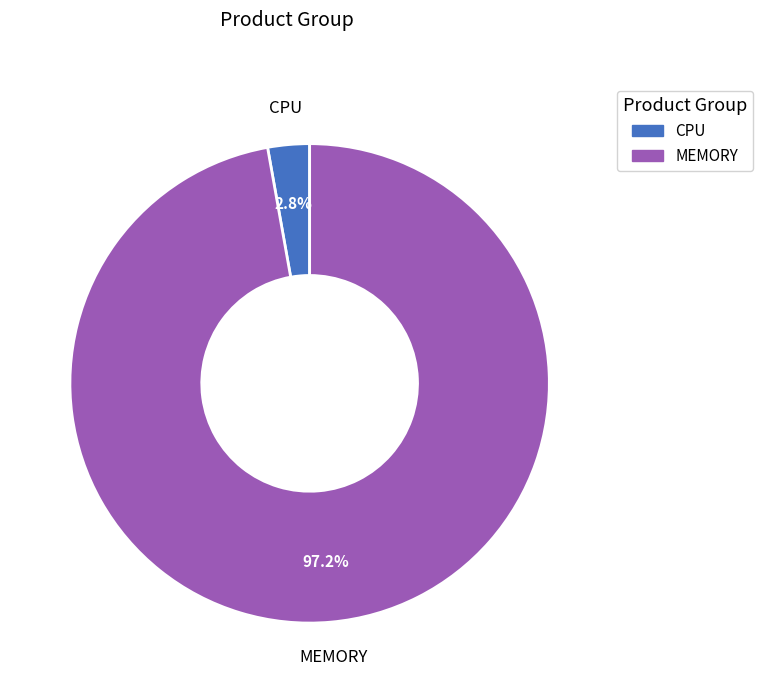

To the nearest percent, what percentage of the pie is MEMORY?

97%